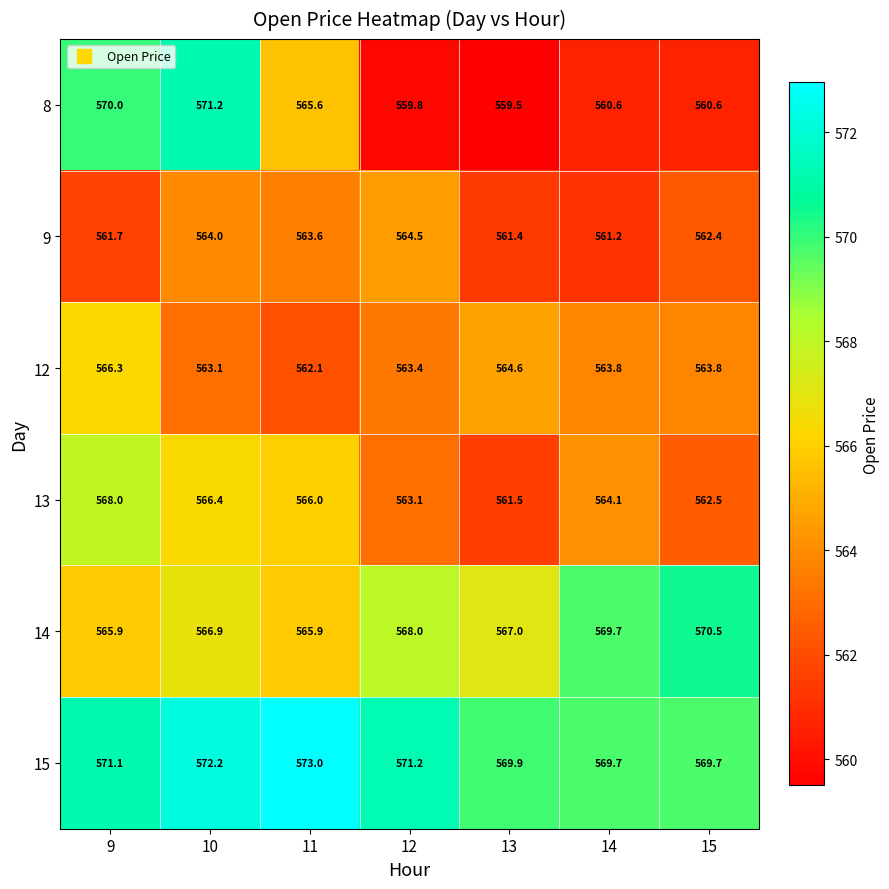

Is it true that 8 equals 565.6 at 11?

True